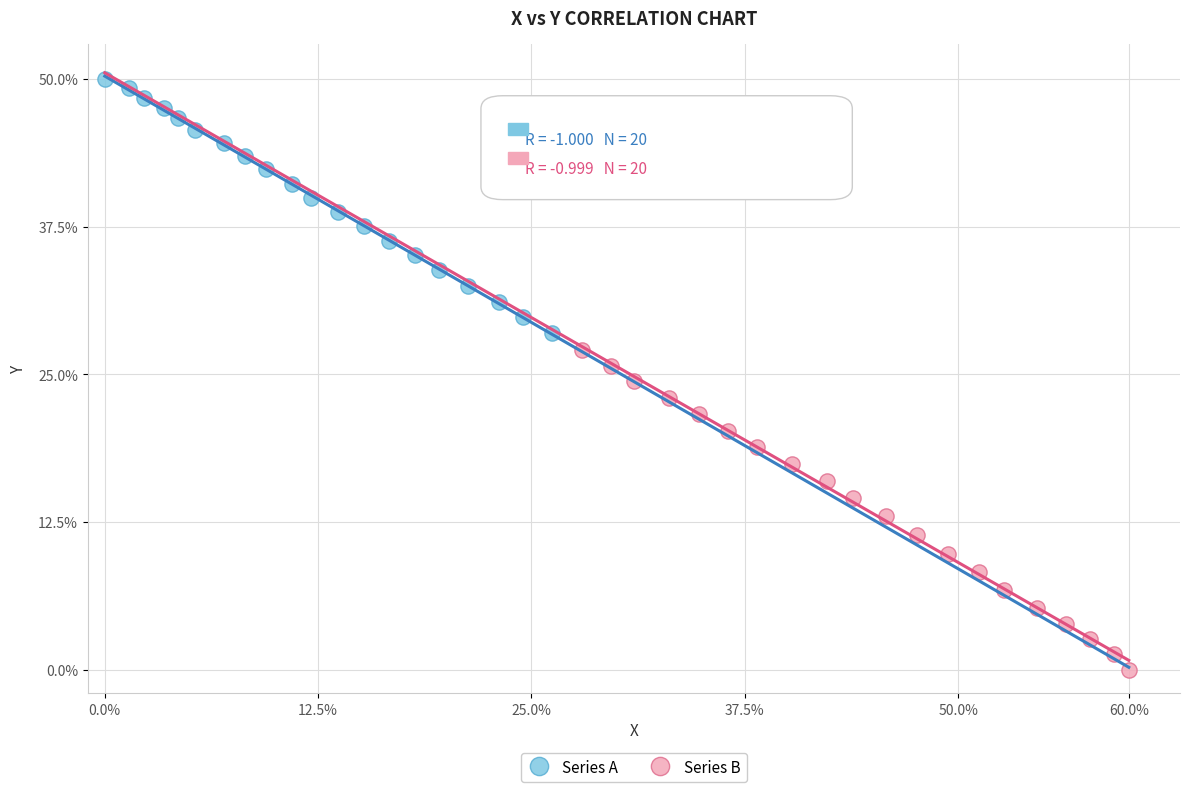

Which series reaches the maximum Y coordinate?

Series A